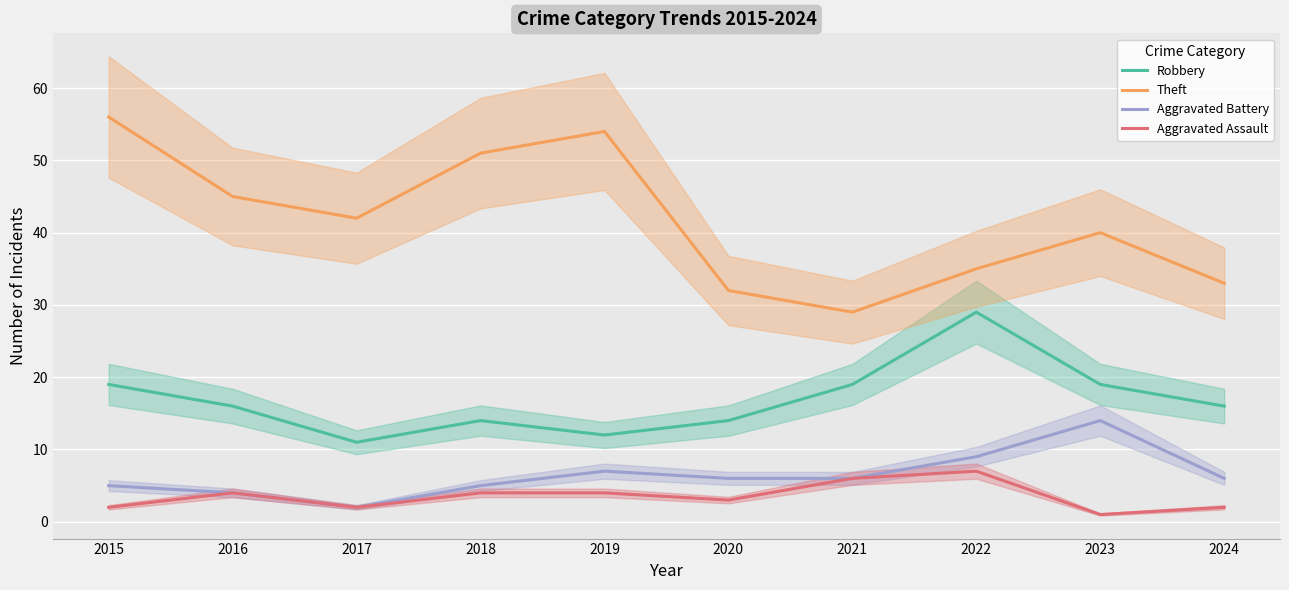

What is the difference between the maximum and minimum values in the Theft series?

27